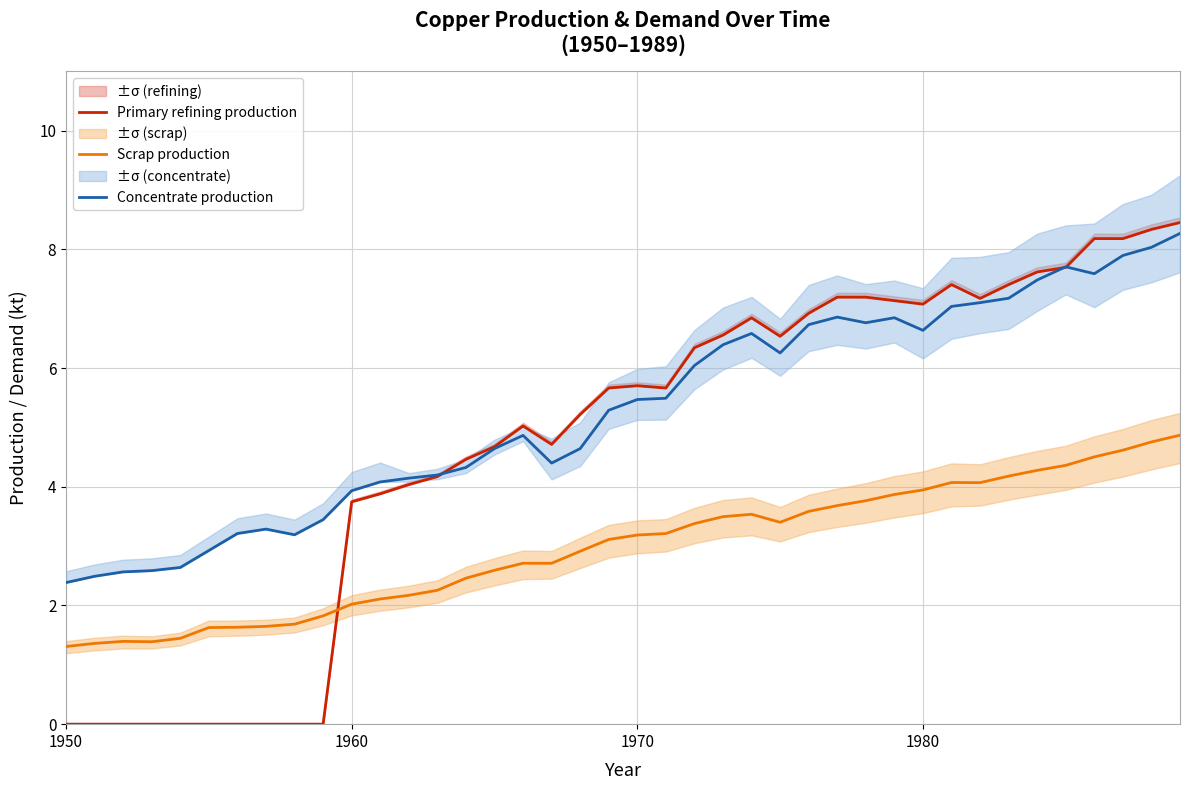

At how many categories does at least one series exceed 3?

34